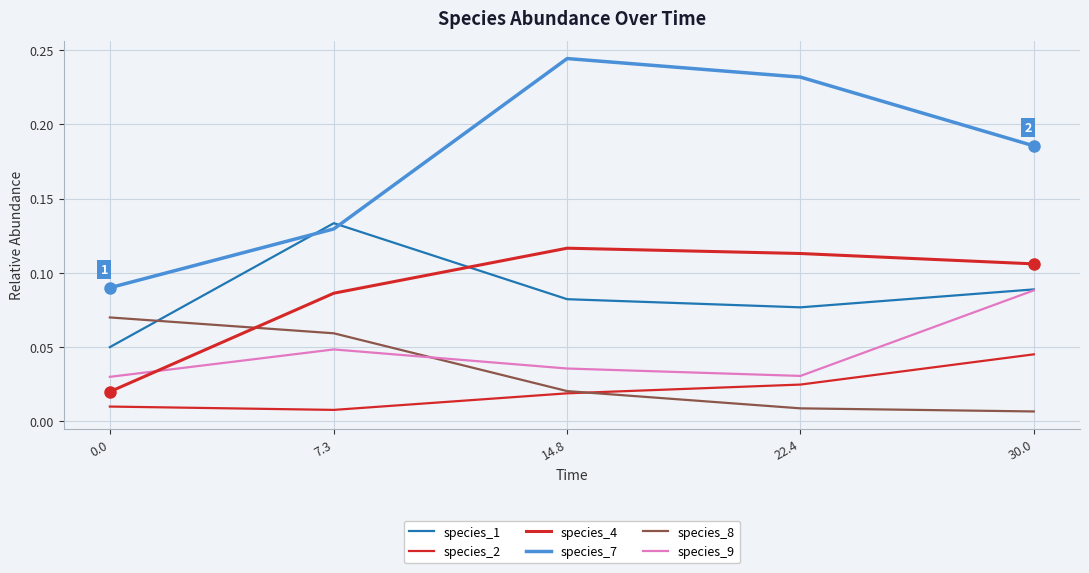

Reading left to right, extract all data points from this chart.

species_1: 0.0=0.1	7.3=0.1	14.8=0.1	22.4=0.1	30.0=0.1
species_2: 0.0=0.0	7.3=0.0	14.8=0.0	22.4=0.0	30.0=0.0
species_4: 0.0=0.0	7.3=0.1	14.8=0.1	22.4=0.1	30.0=0.1
species_7: 0.0=0.1	7.3=0.1	14.8=0.2	22.4=0.2	30.0=0.2
species_8: 0.0=0.1	7.3=0.1	14.8=0.0	22.4=0.0	30.0=0.0
species_9: 0.0=0.0	7.3=0.0	14.8=0.0	22.4=0.0	30.0=0.1